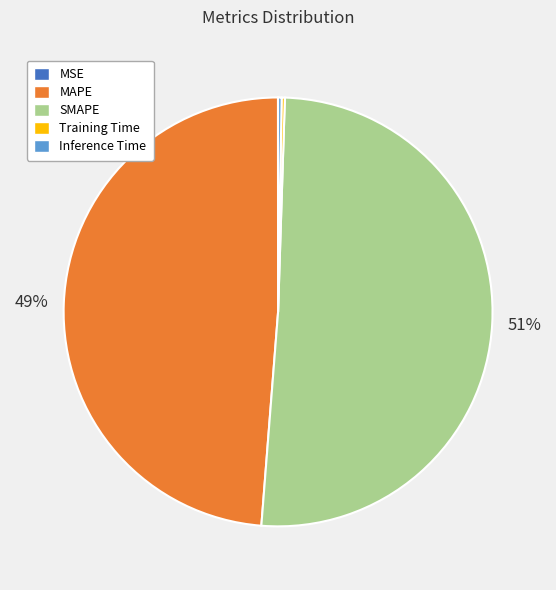

To the nearest percent, what is the average slice percentage?

20%